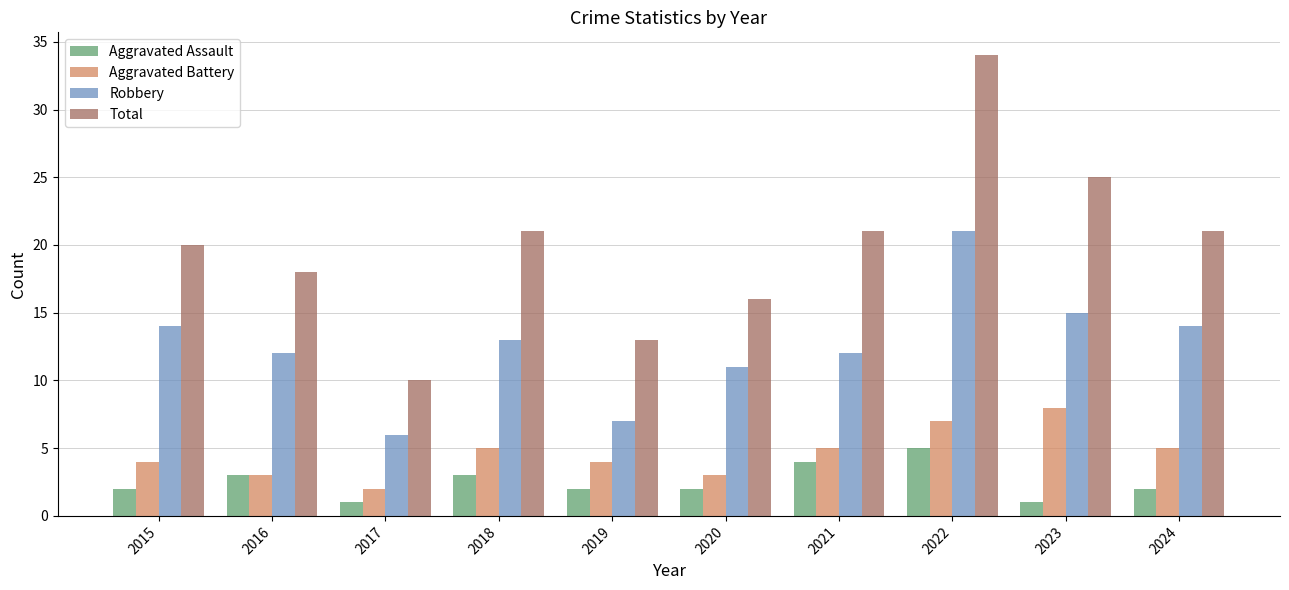

What are all the series names shown in the legend?

Aggravated Assault, Aggravated Battery, Robbery, Total